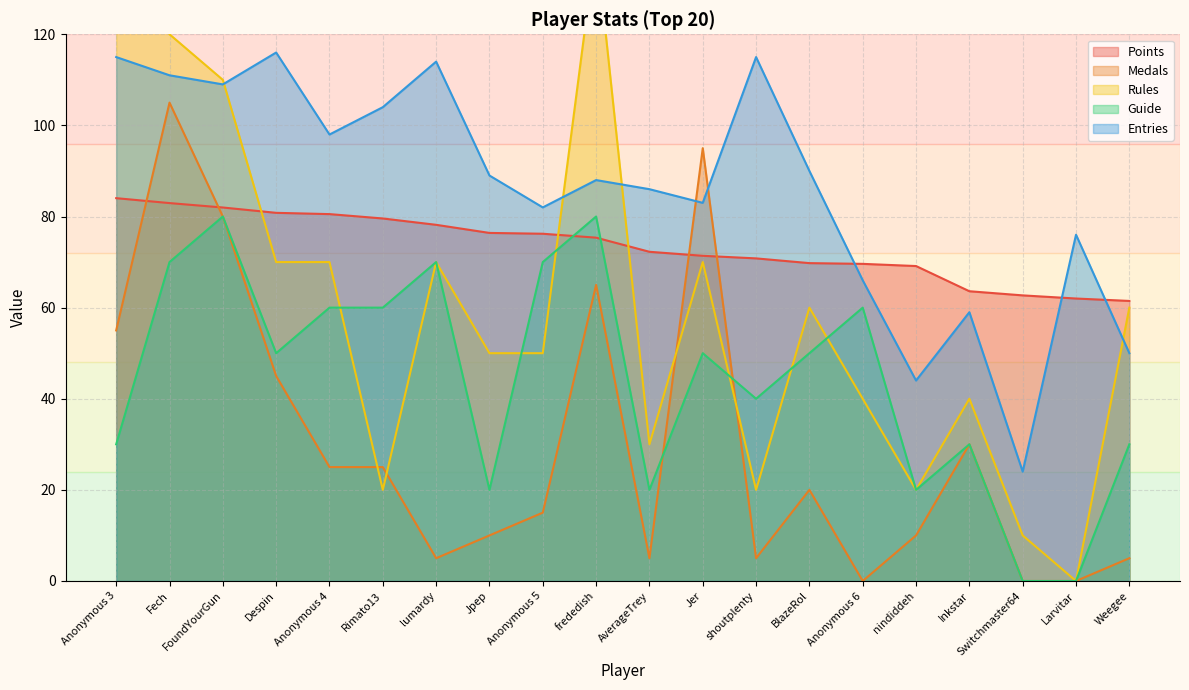

Where does the Rules series first go above 60?

Anonymous 3